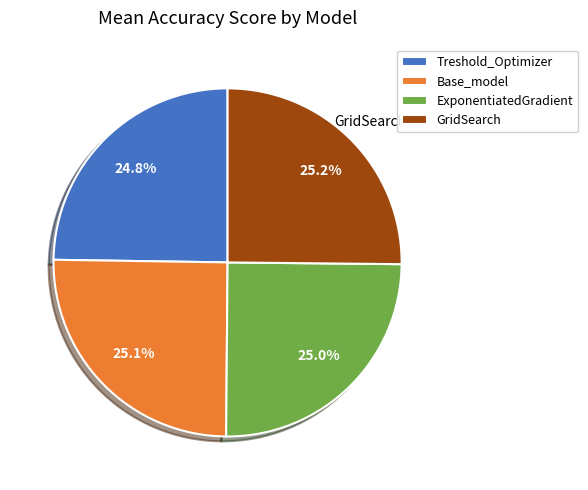

How many segments does this pie chart have?

4